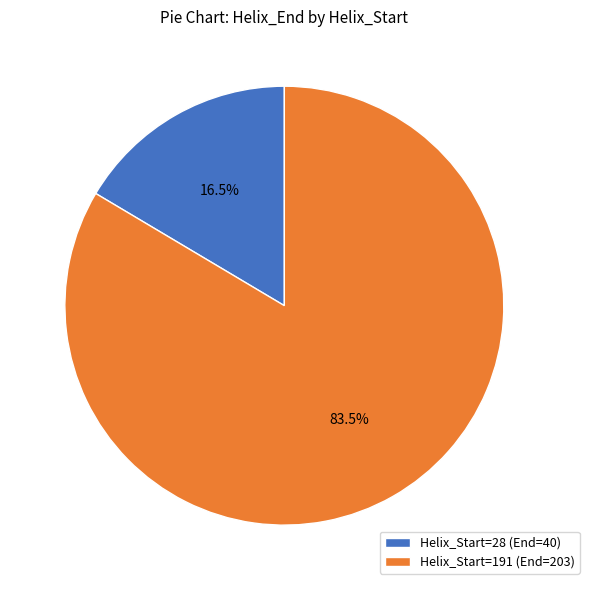

What percentage is NOT represented by Helix_Start=191 (End=203)?

16.5%